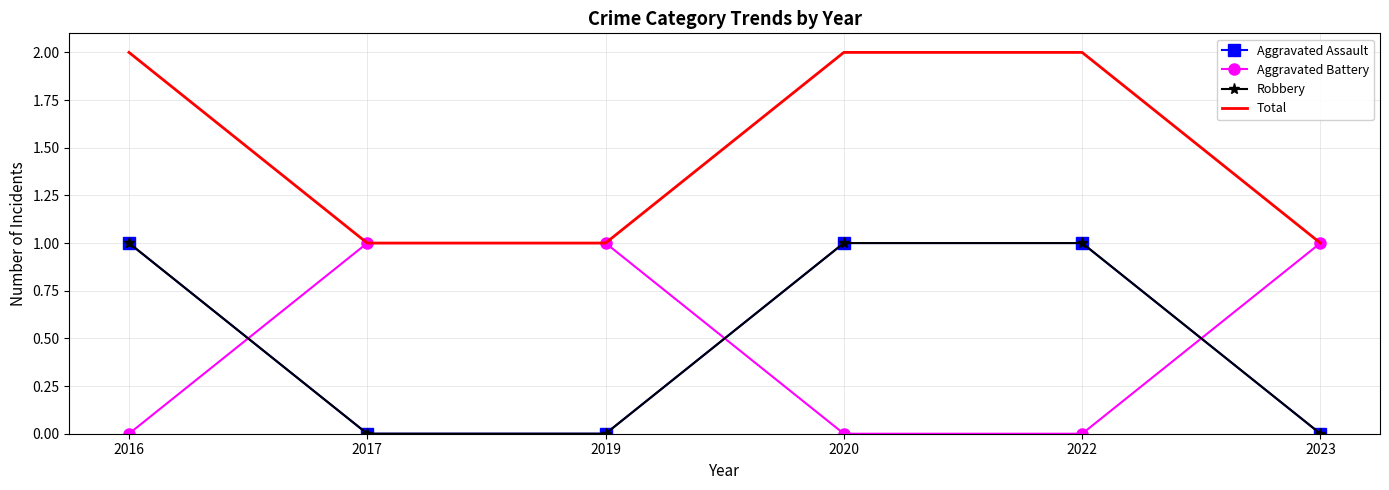

True or false: Aggravated Battery and Robbery intersect in this chart.

True